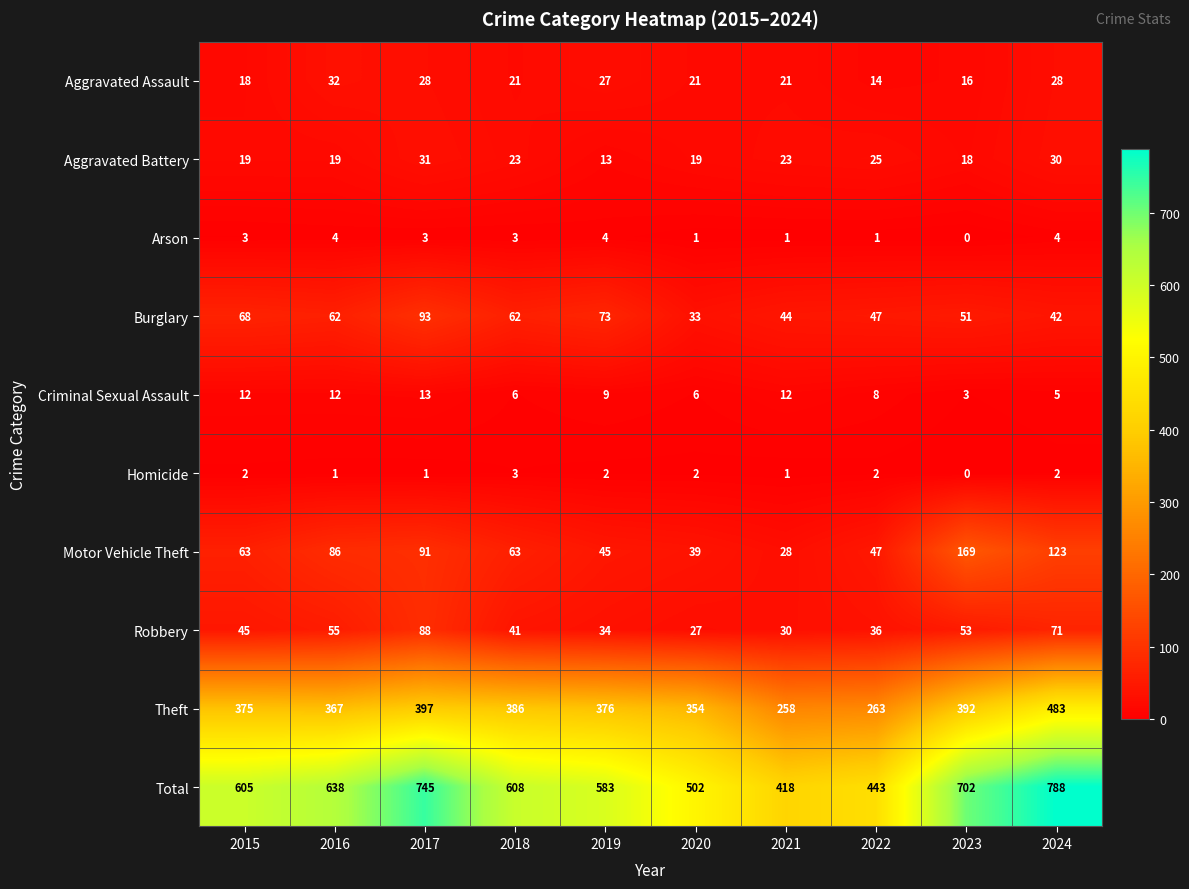

What is the total value across all series at 2015?

1210